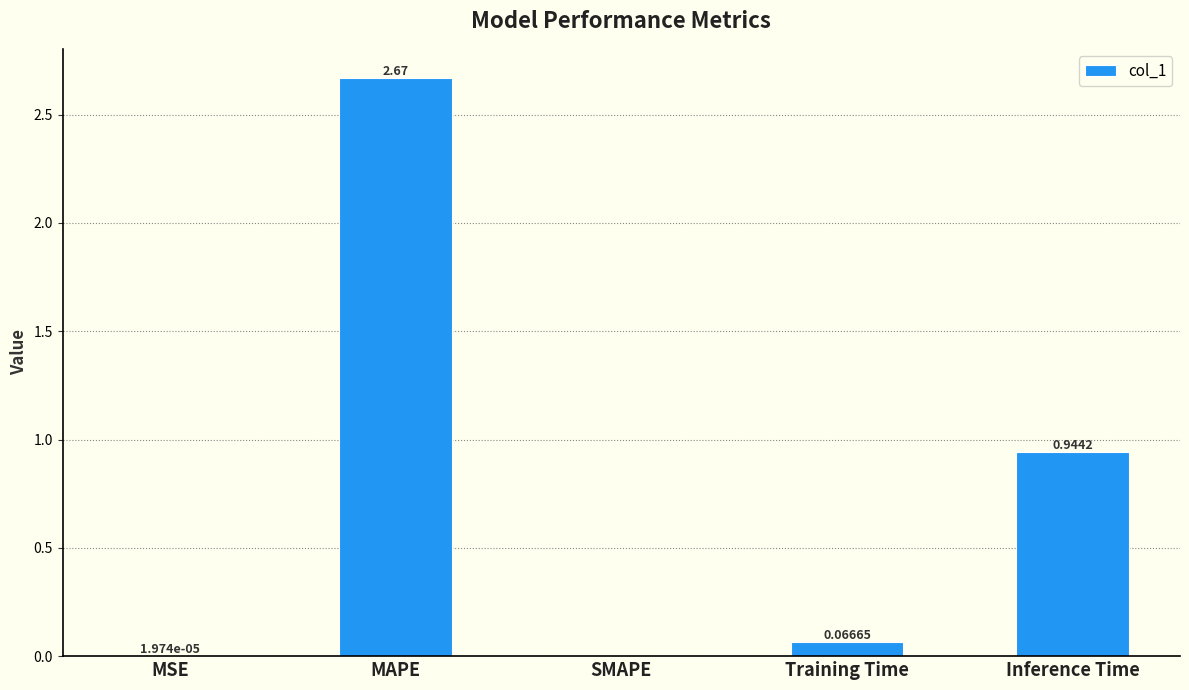

How many categories are shown in the chart?

5